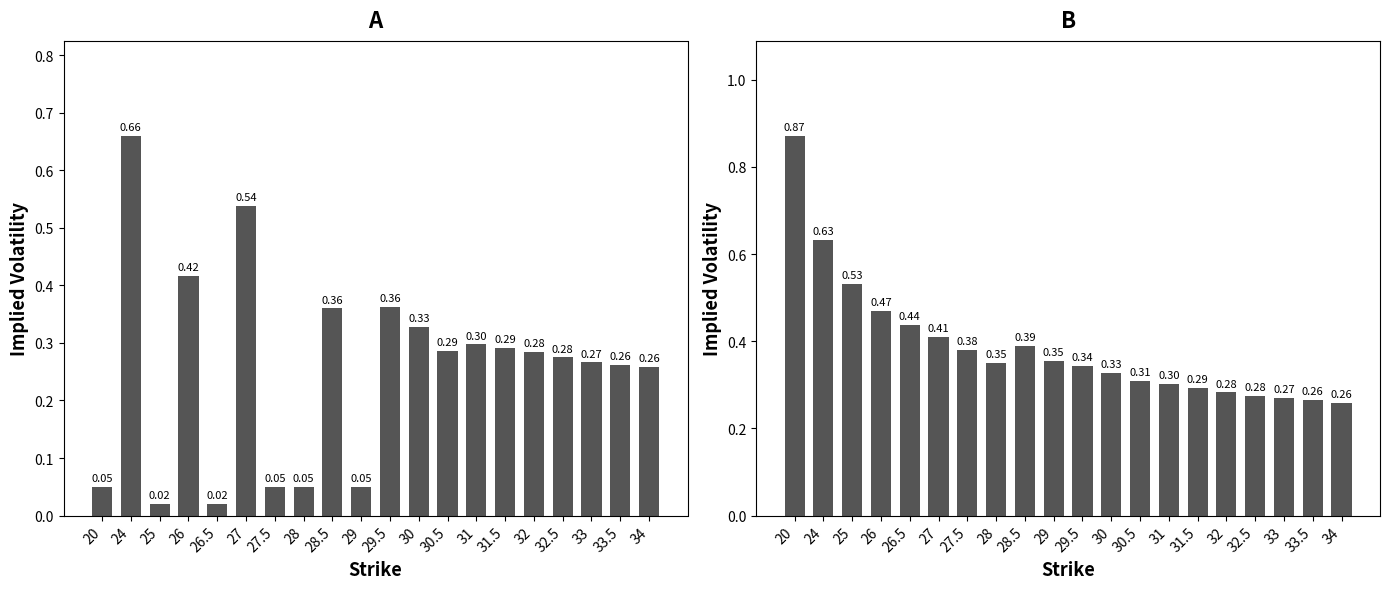

What is the value of the Put IV bar at the 17th from the left?

0.3